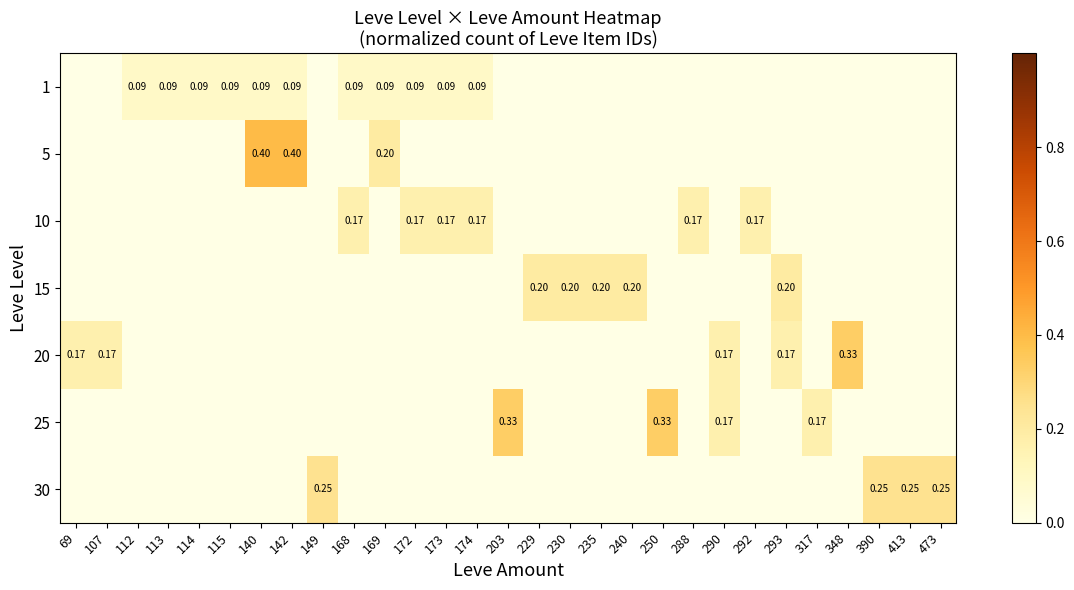

Count the number of categories in the chart.

29